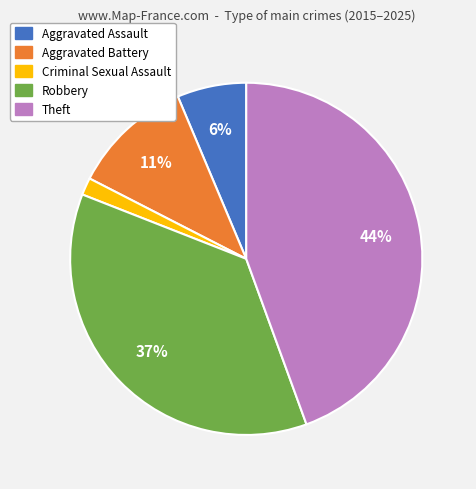

To the nearest percent, what is the difference between the Aggravated Assault and Theft slice percentages?

38%